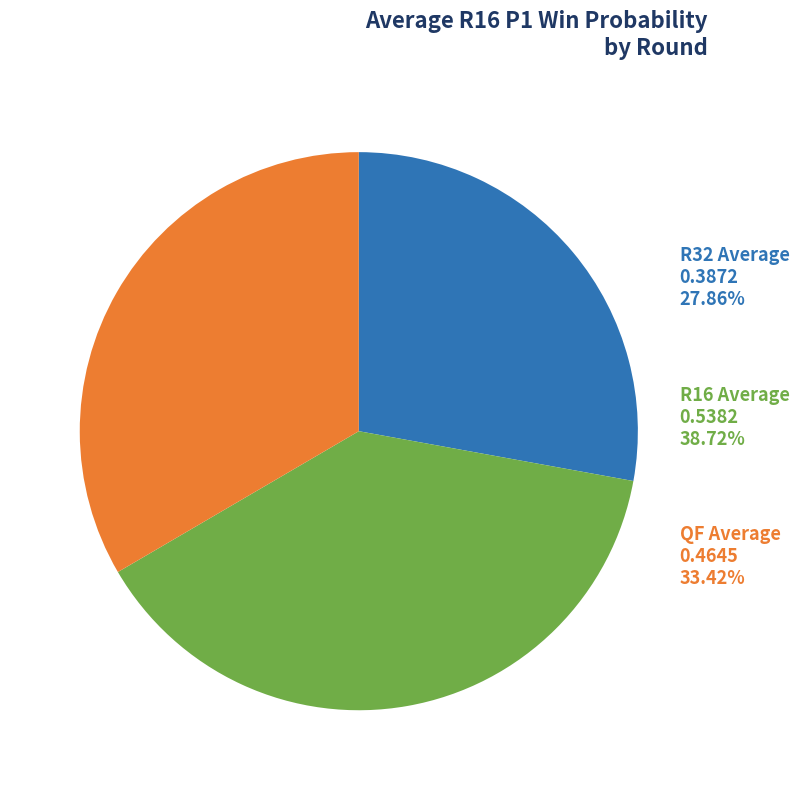

Rank the categories by value from lowest to highest.

R32, QF, R16